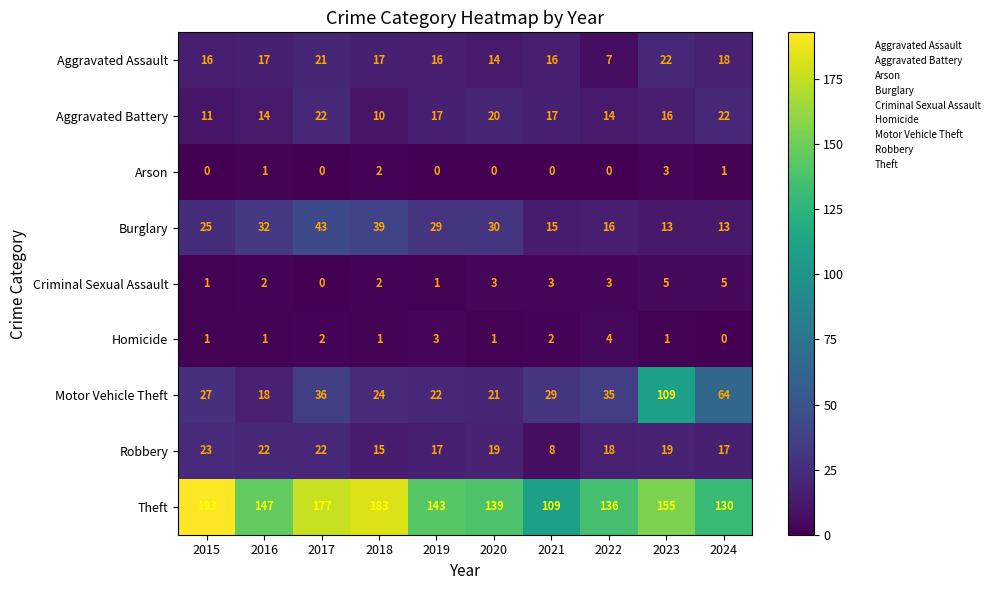

What is the sum of the Criminal Sexual Assault values at 2024 and 2015?

6